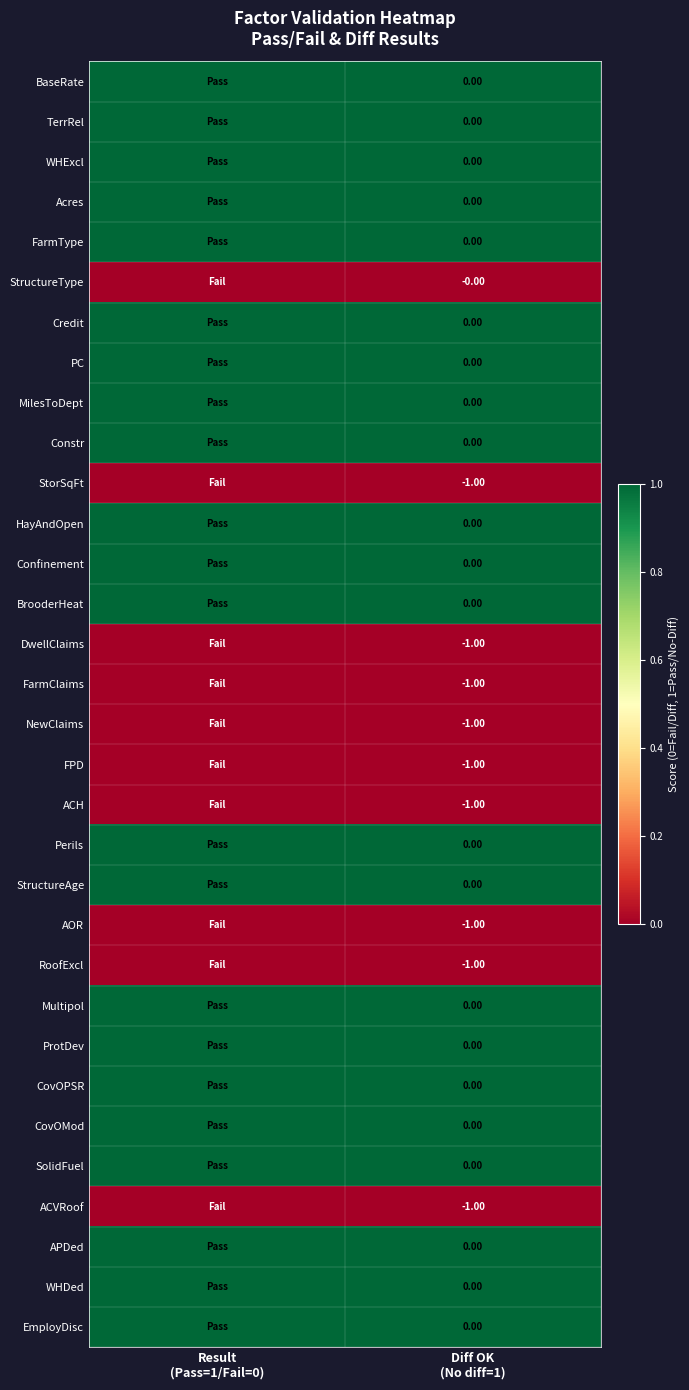

Count the number of categories in the chart.

2